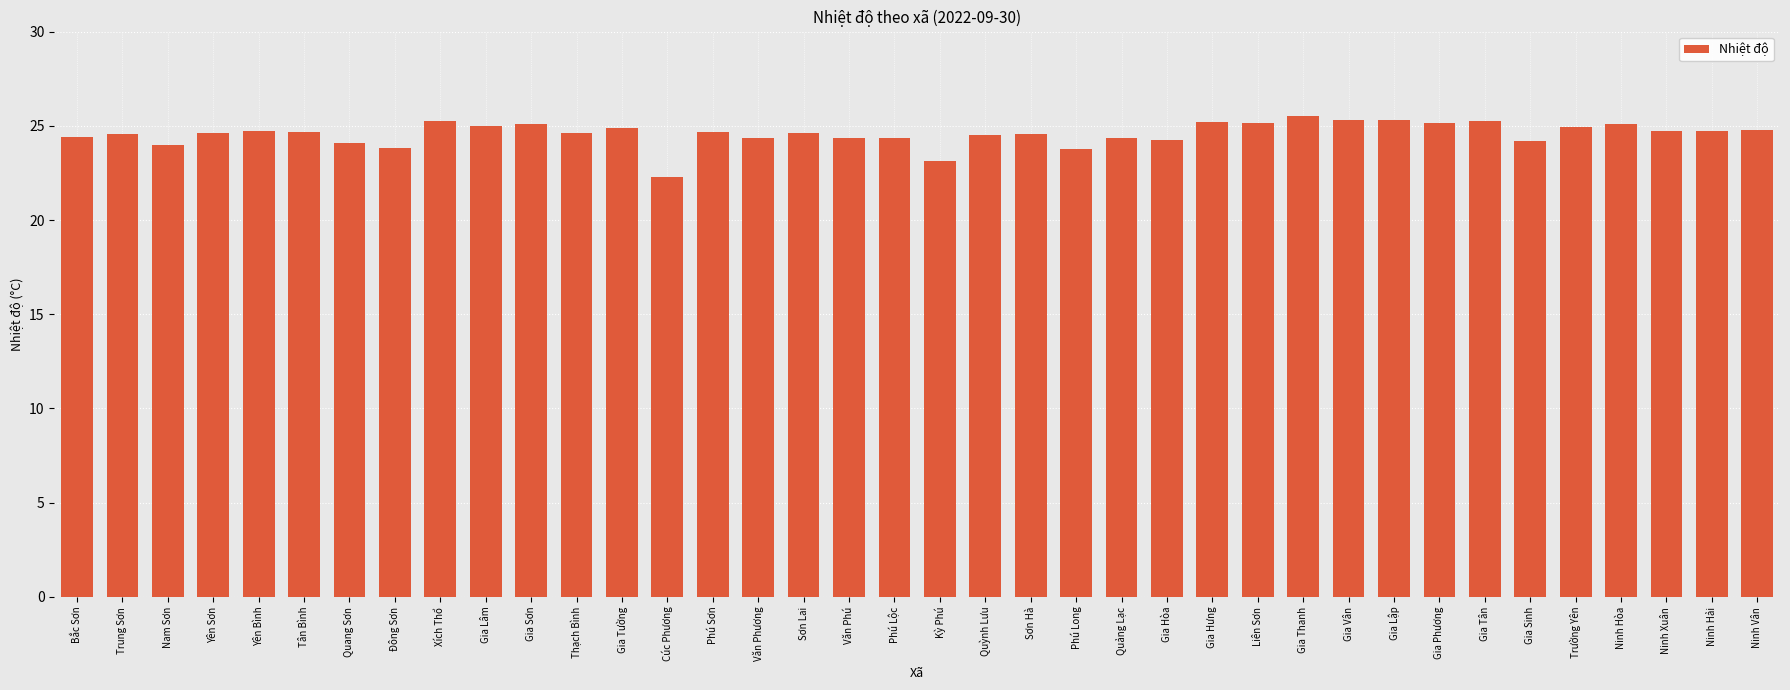

What is the average value?

24.6